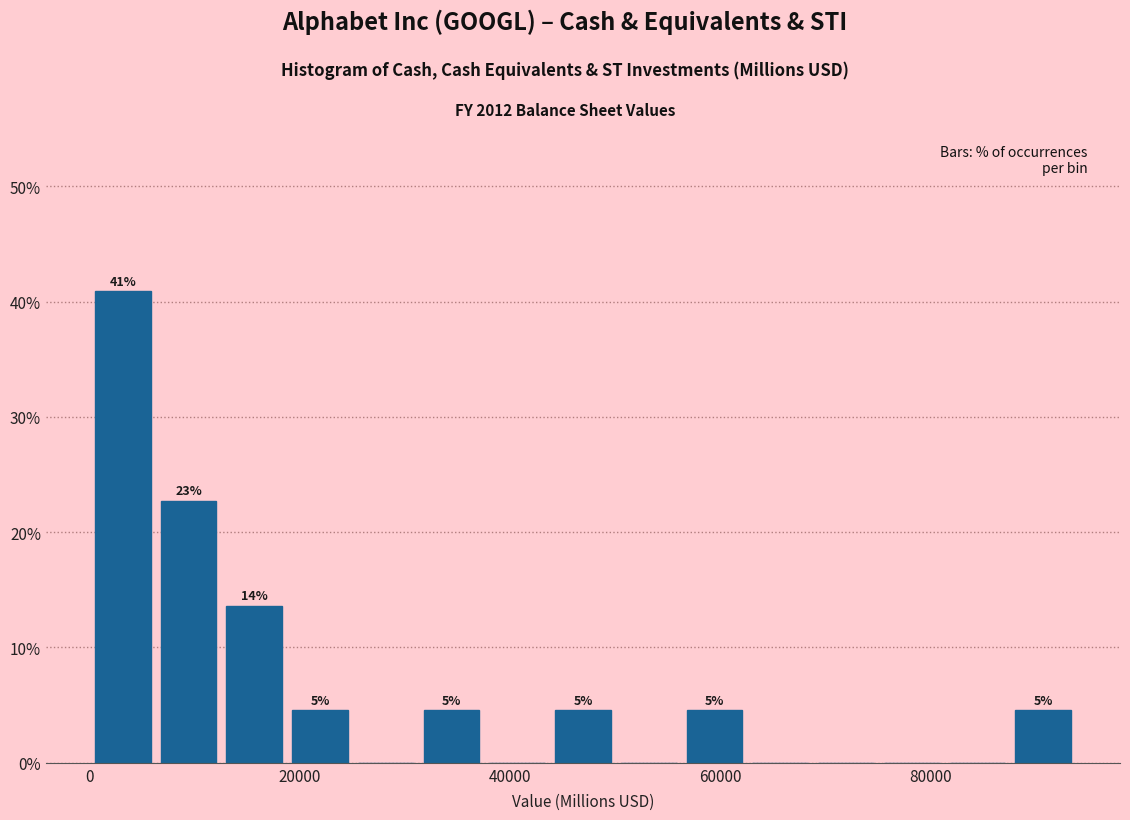

Read against the x-axis, roughly where is the centre of the tallest bar?

4000